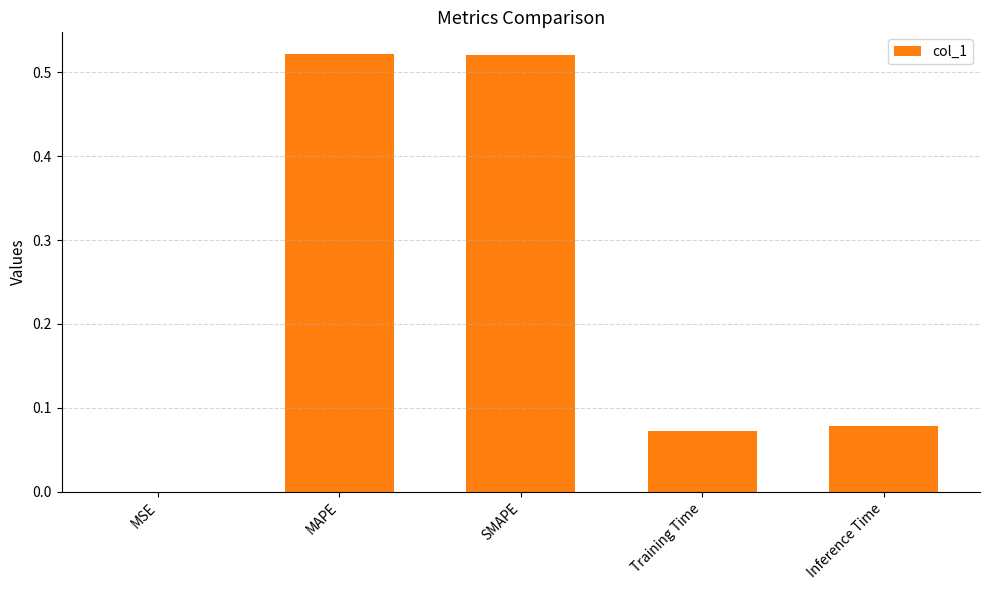

Is it true that the value at MSE is 0.0?

True